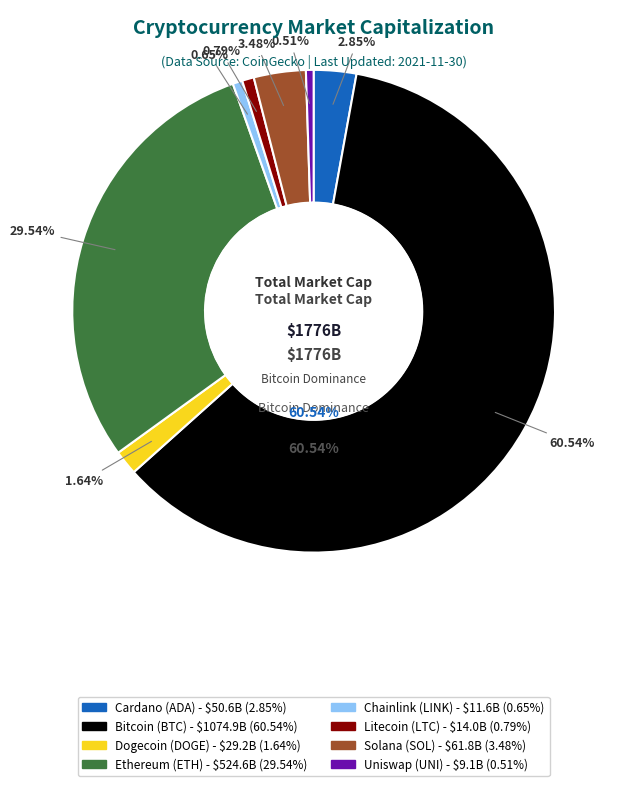

Is there any slice that represents more than half of the pie?

Yes